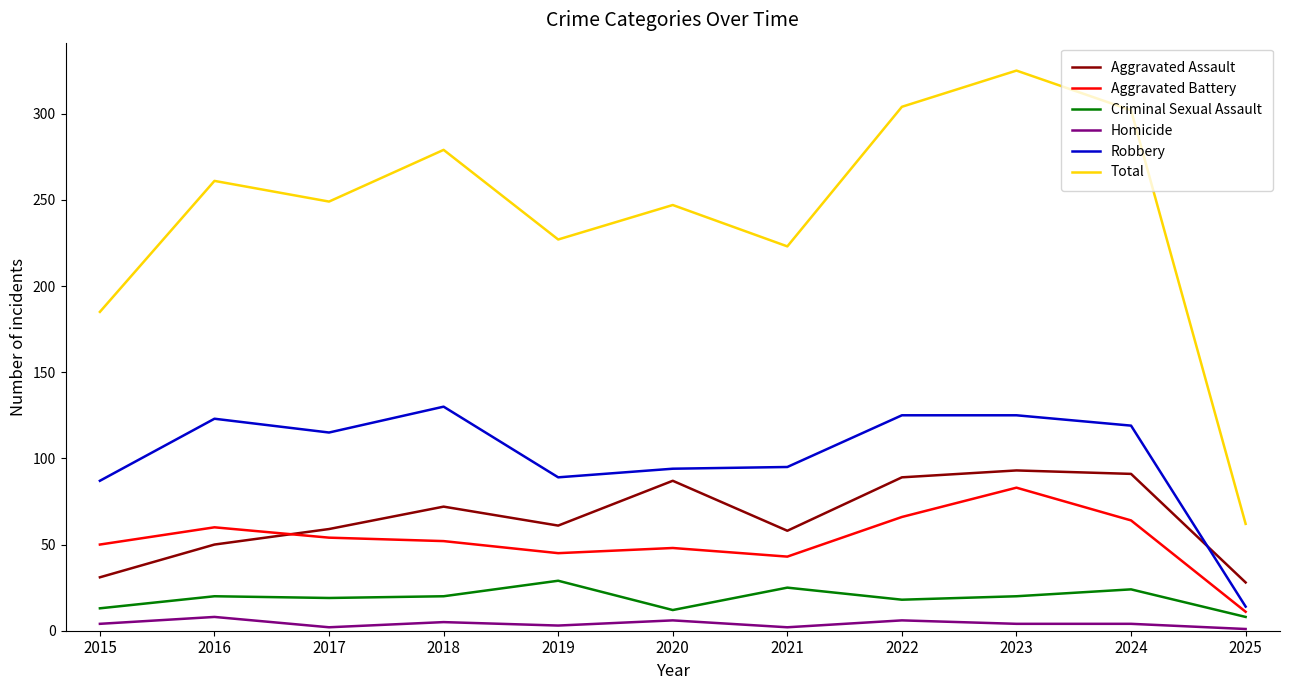

Read the Total value at 2016.

261